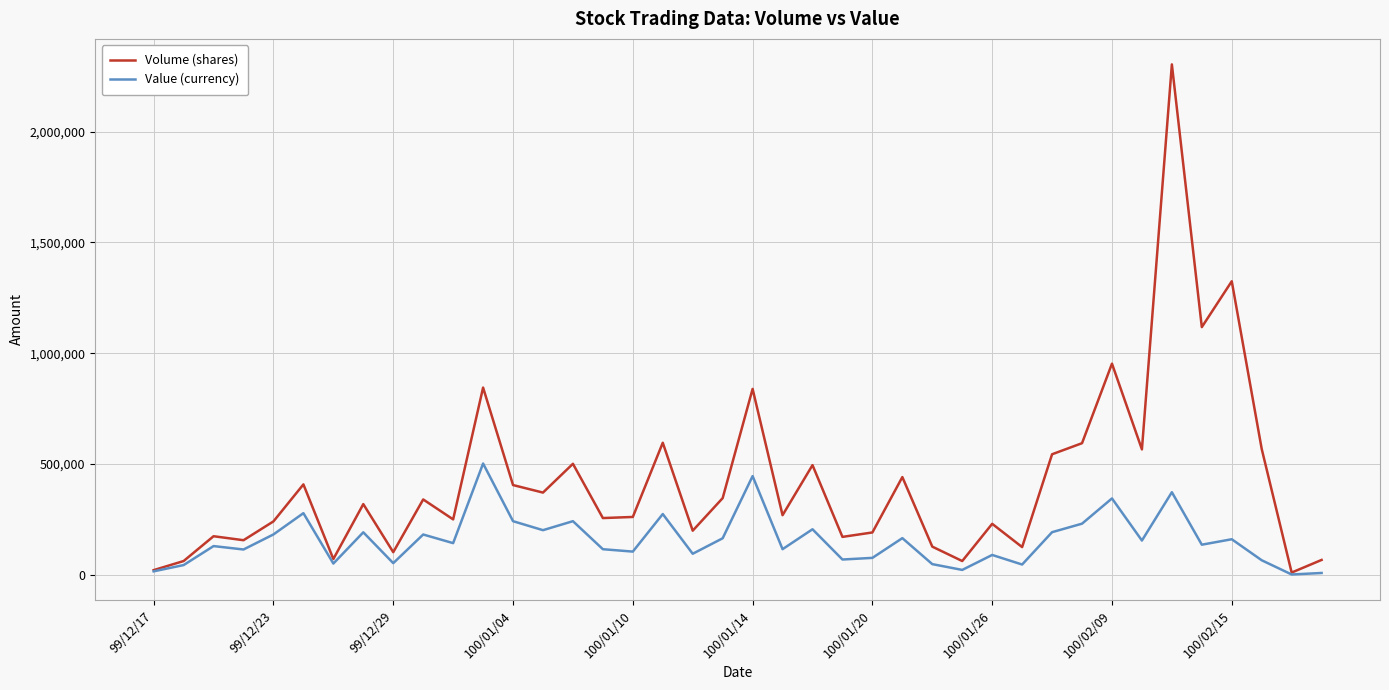

List the series in order of their overall mean, lowest first.

Value (currency), Volume (shares)